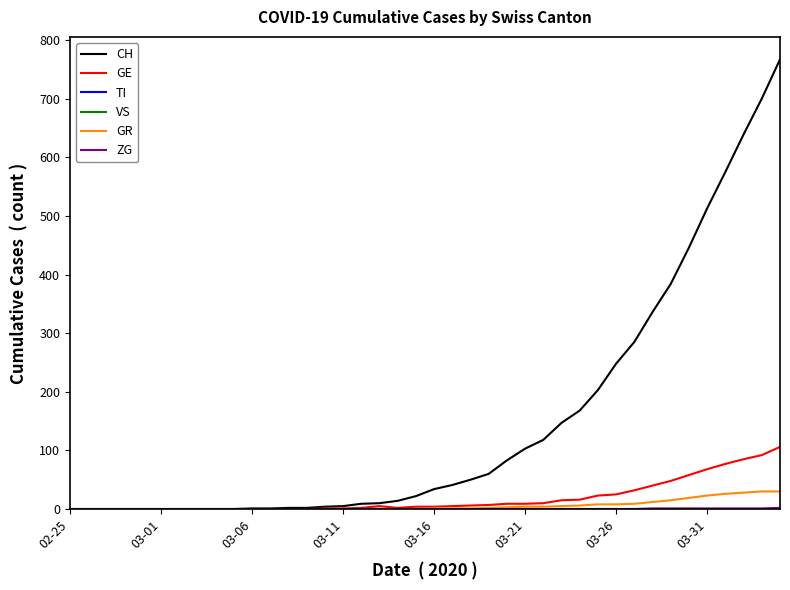

True or false: ZG and CH cross at least once.

False